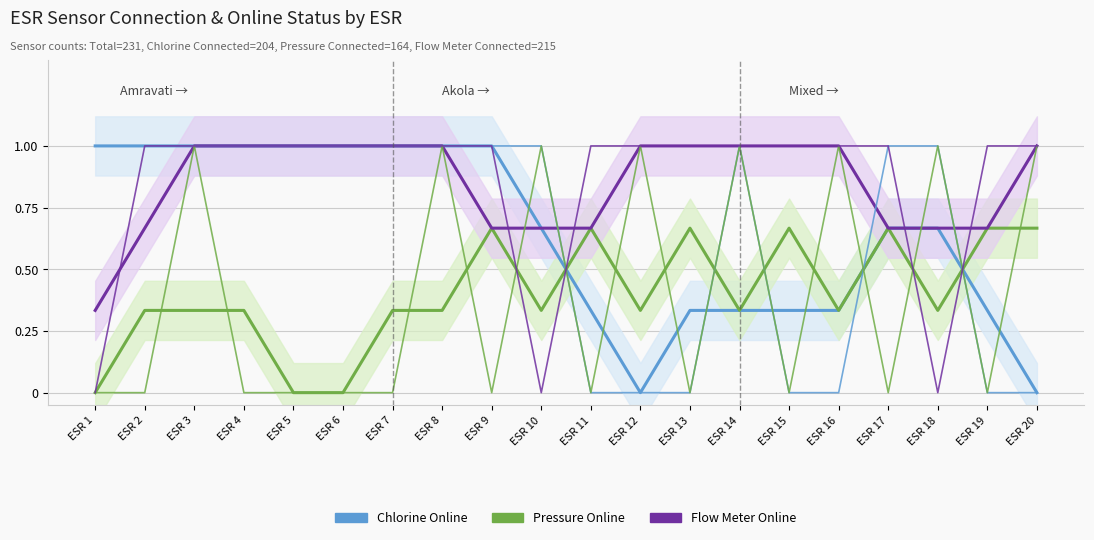

Read the Pressure Online value at ESR 12.

1